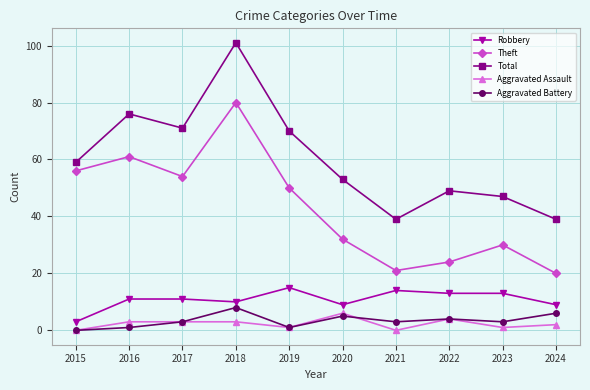

Count the number of data series in this chart.

5